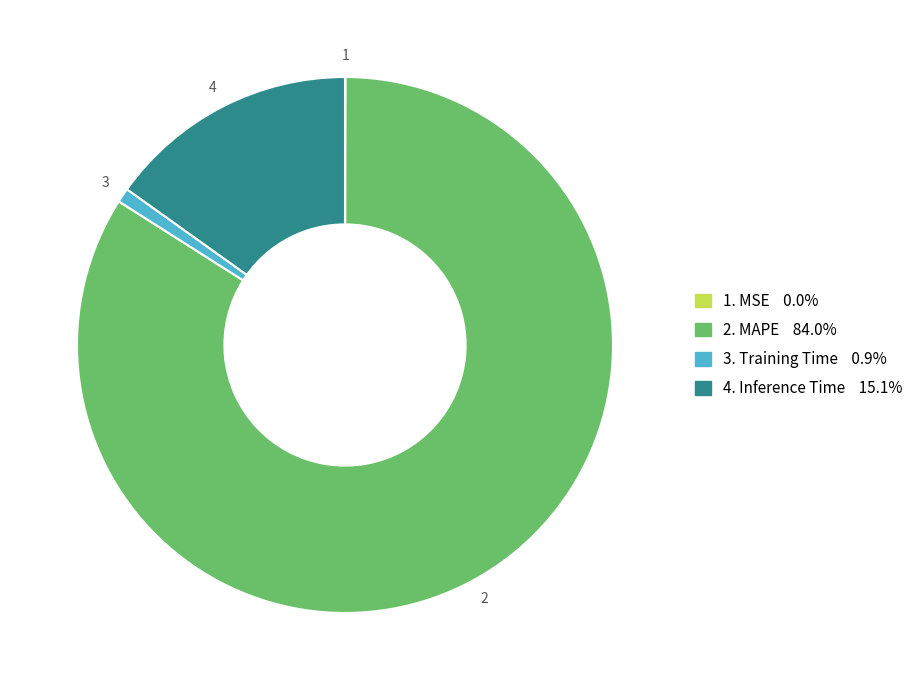

Is there a majority slice in this chart?

Yes